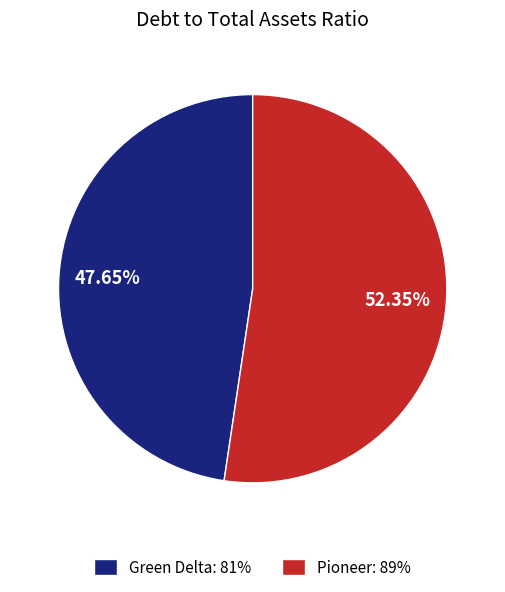

To the nearest percent, what portion does Green Delta represent?

48%